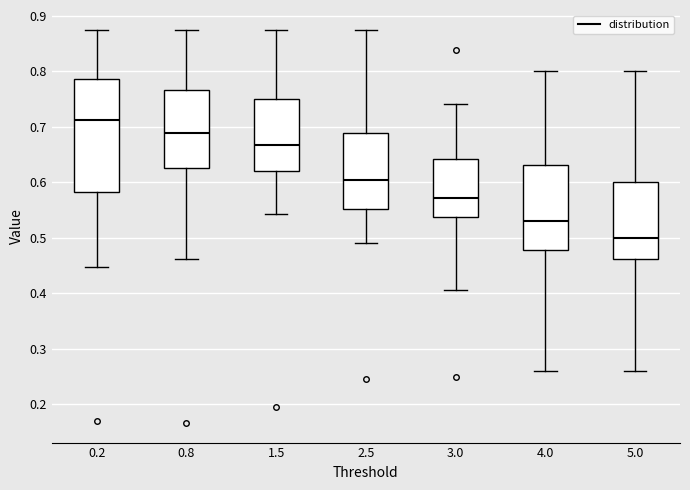

Reading left to right, read every box against the y-axis: the position of its median line, the range the box covers, and the ends of its whiskers. The values are not printed on the chart, so give them approximately, as read against the axis.

0.2: median 0.71, box 0.58 to 0.79, whiskers 0.45 to 0.88
0.8: median 0.69, box 0.63 to 0.77, whiskers 0.46 to 0.88
1.5: median 0.67, box 0.62 to 0.75, whiskers 0.54 to 0.88
2.5: median 0.60, box 0.55 to 0.69, whiskers 0.49 to 0.88
3.0: median 0.57, box 0.54 to 0.64, whiskers 0.41 to 0.74
4.0: median 0.53, box 0.48 to 0.63, whiskers 0.26 to 0.80
5.0: median 0.50, box 0.46 to 0.60, whiskers 0.26 to 0.80